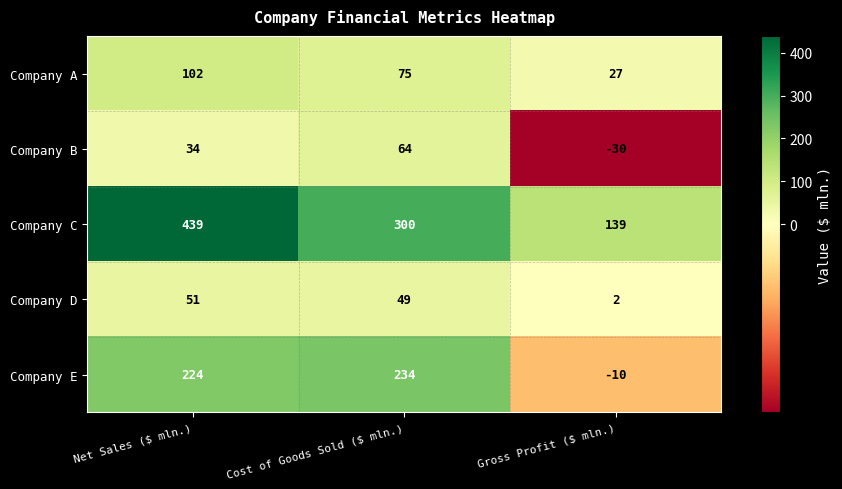

At which category does the chart reach its minimum across all series?

Gross Profit ($ mln.)